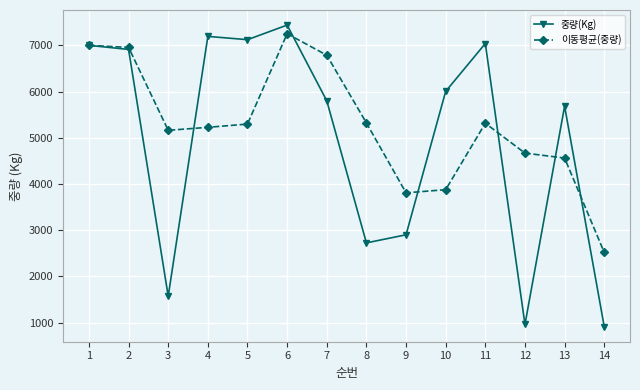

Which series has the widest spread of values?

중량(Kg)